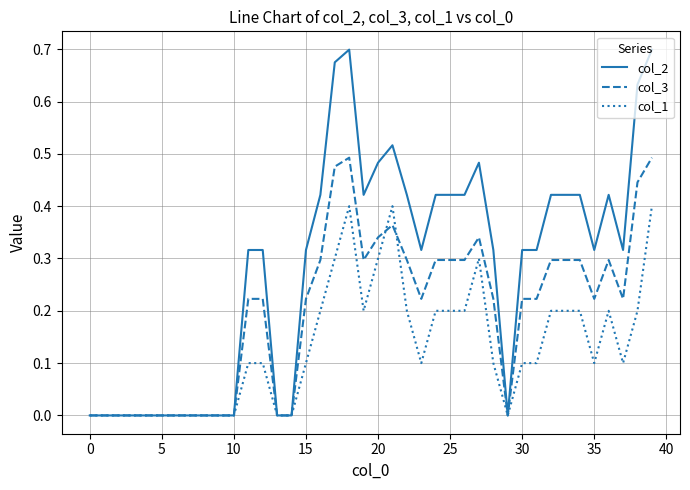

List the series in order of their peak value, highest first.

col_2, col_3, col_1